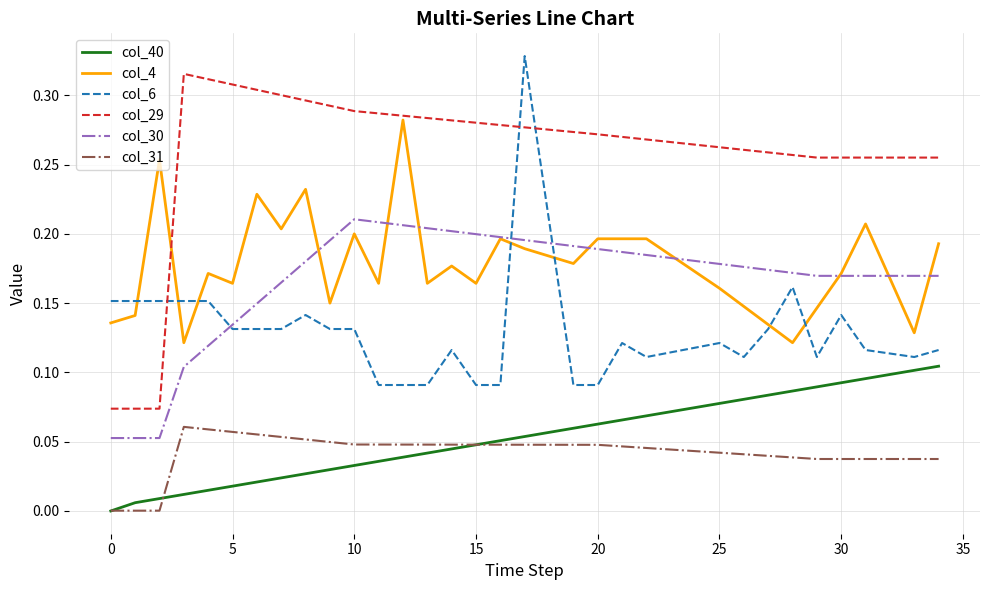

After their last crossing, which series has the higher values: col_6 or col_29?

col_29